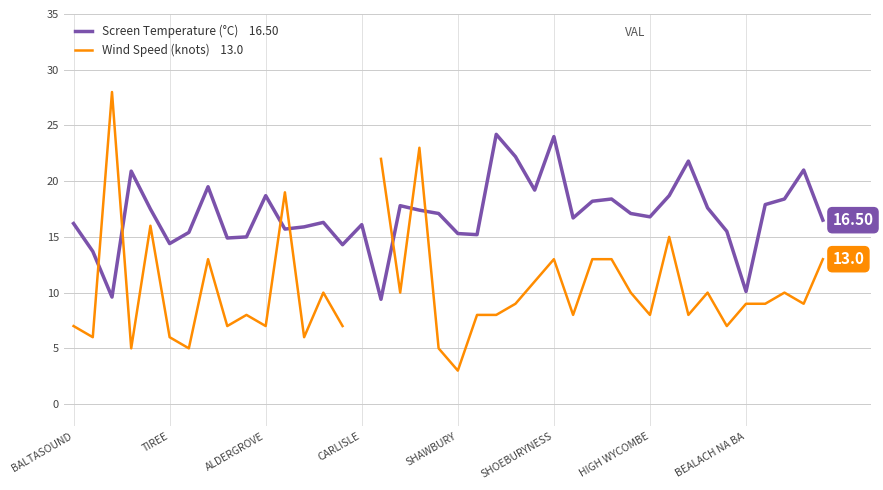

What is the difference between the second highest and minimum values in the Screen Temperature (°C) series?

14.6